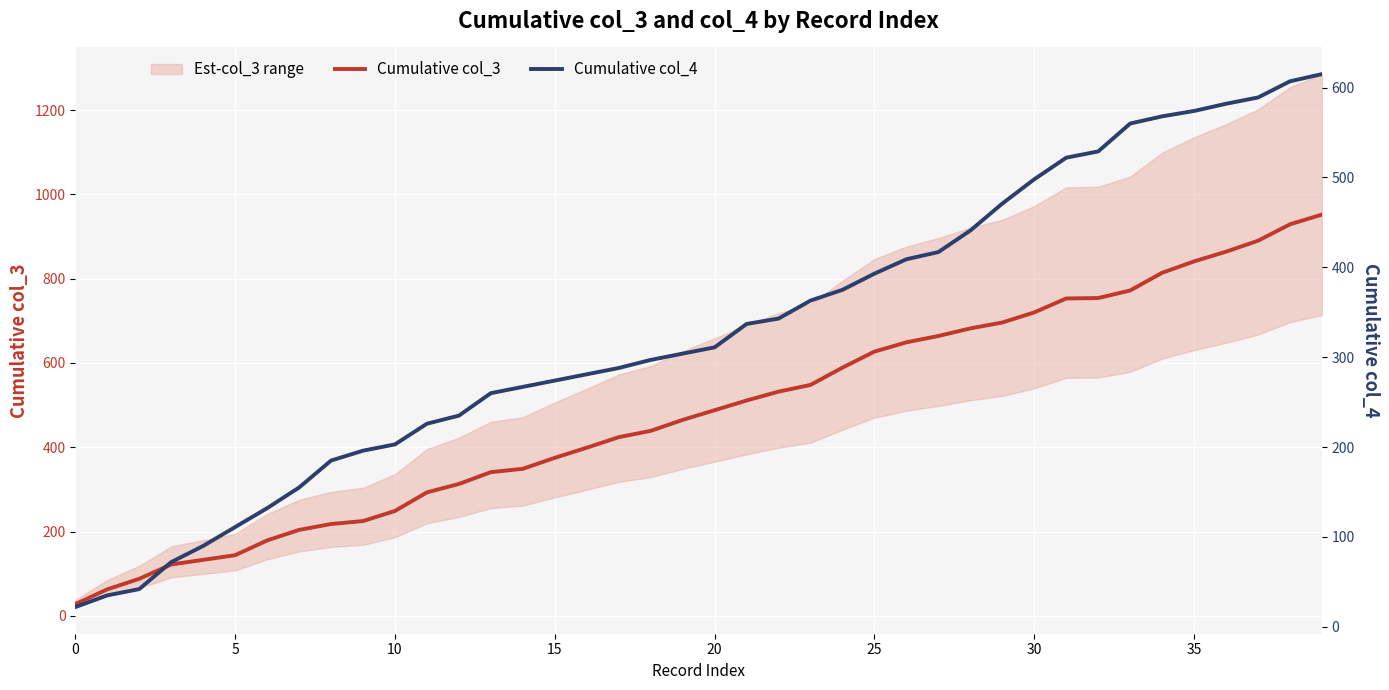

The Cumulative col_3 series shows 720 at 30. True or false?

True